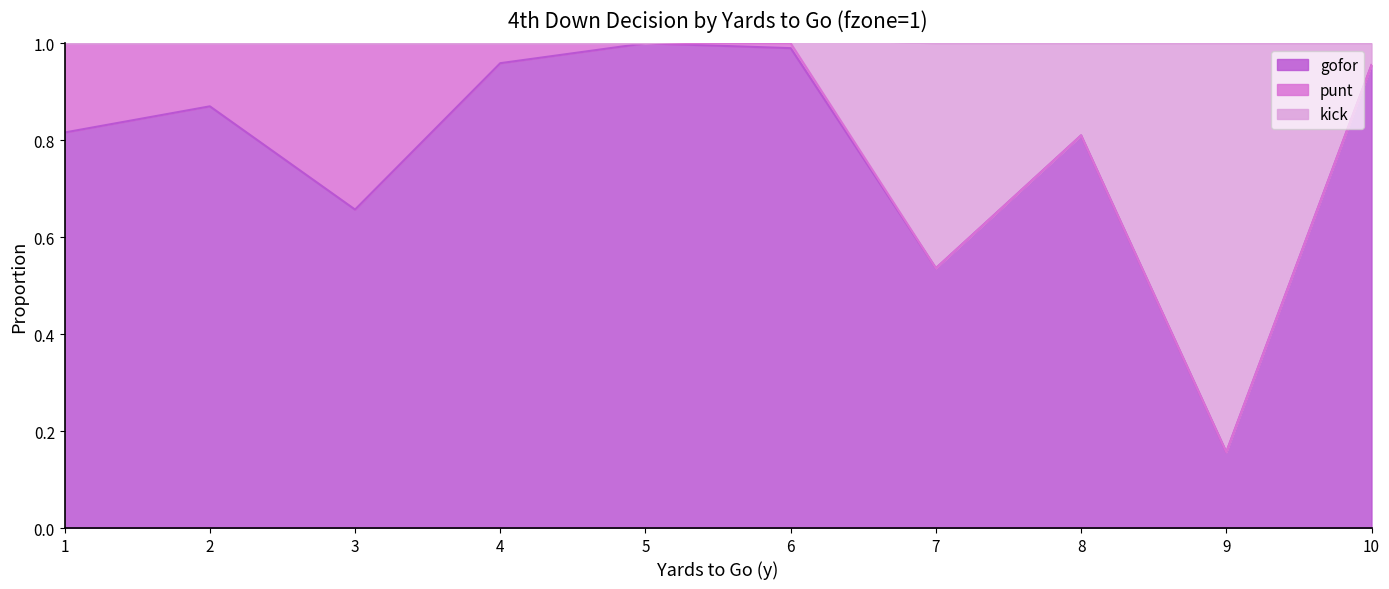

What is the sum of all gofor values?

7.7